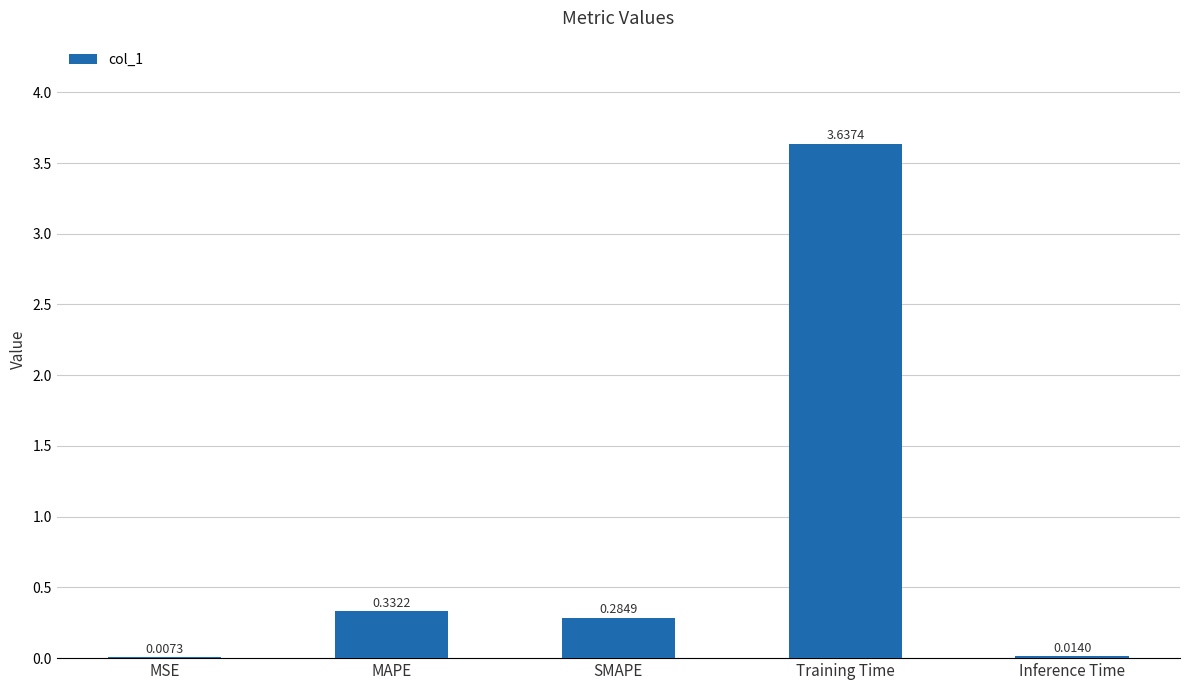

Are the bars grouped side by side (vs. stacked)?

No